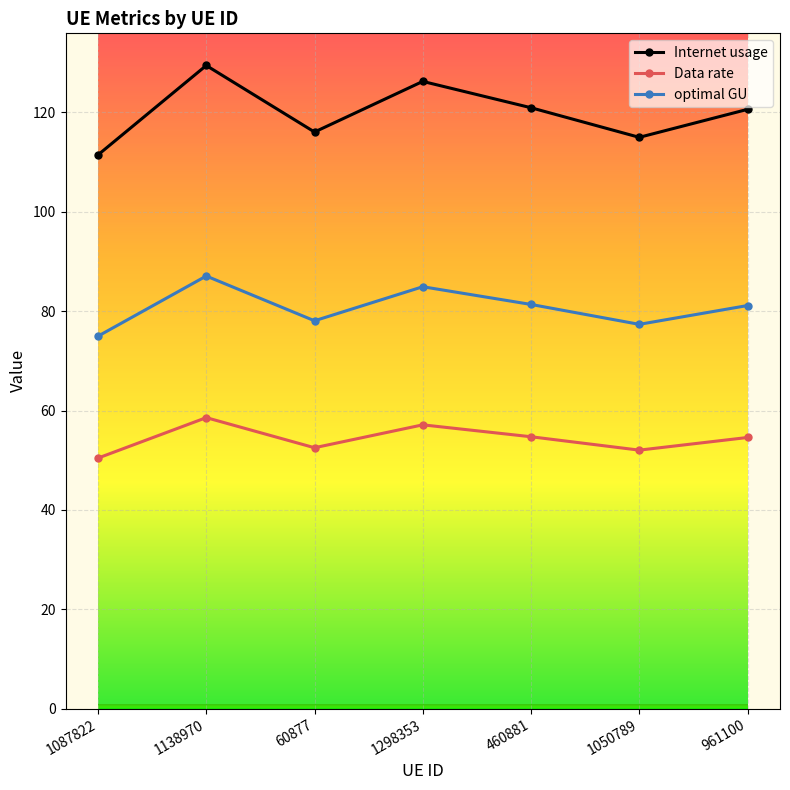

How many interior local peaks does the Internet usage series have?

2